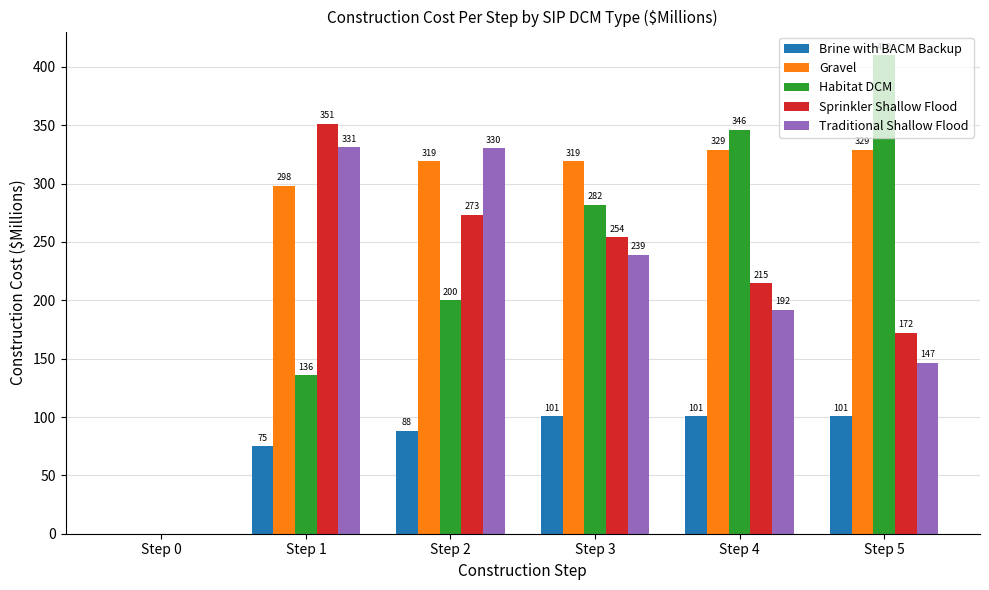

Is the value of Sprinkler Shallow Flood at Step 5 greater than the value of Traditional Shallow Flood at Step 3?

No